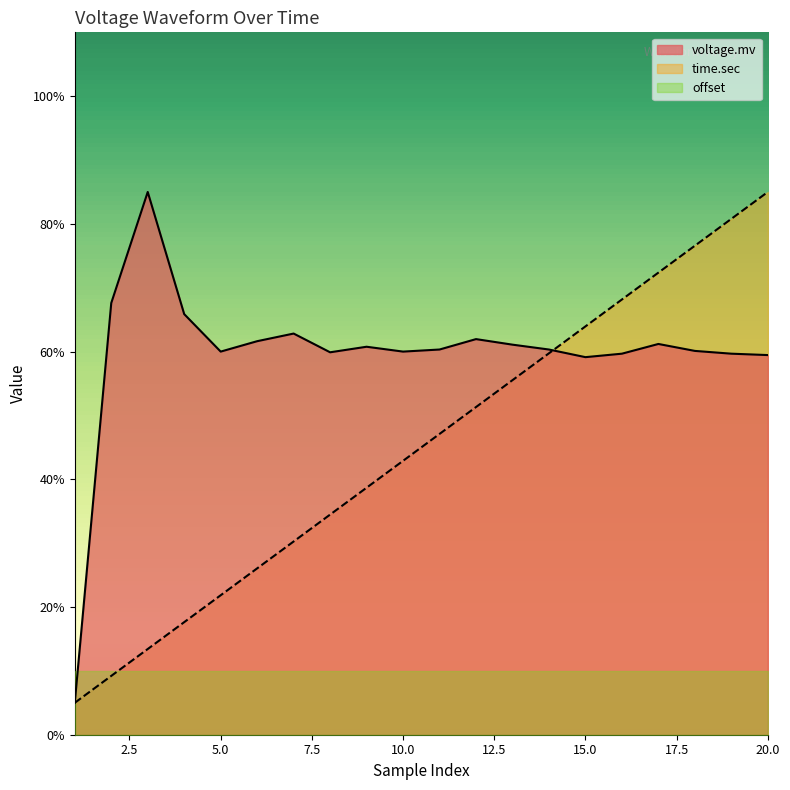

What is the maximum value for time.sec?

0.9